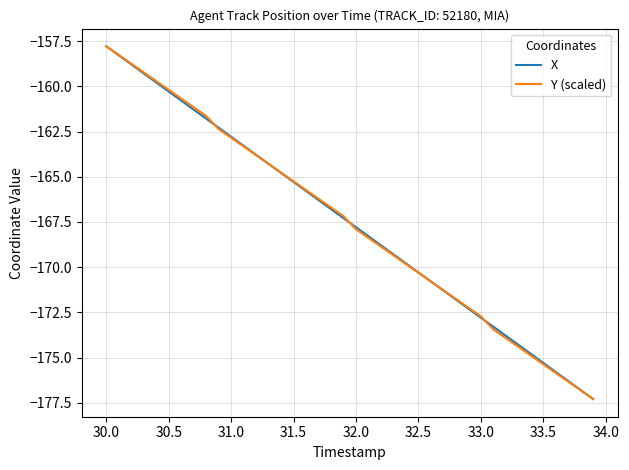

What is the lowest value of the Y (scaled) series?

-177.3